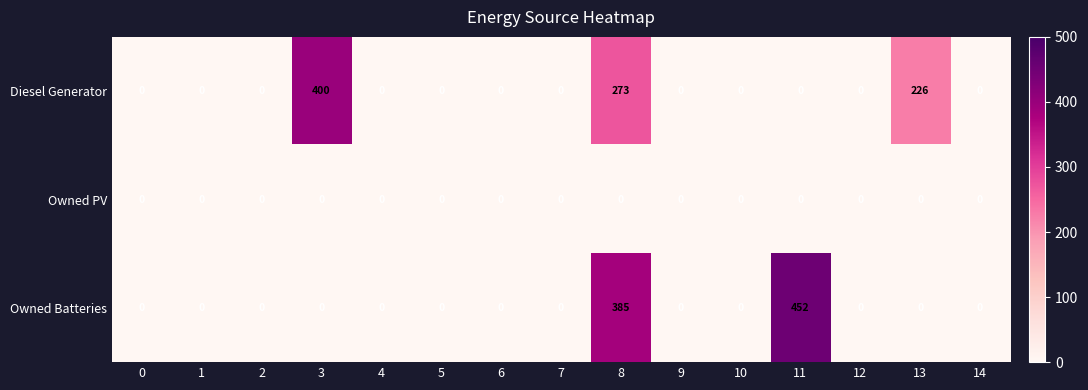

List the series in order of their peak value, lowest first.

Owned PV, Diesel Generator, Owned Batteries